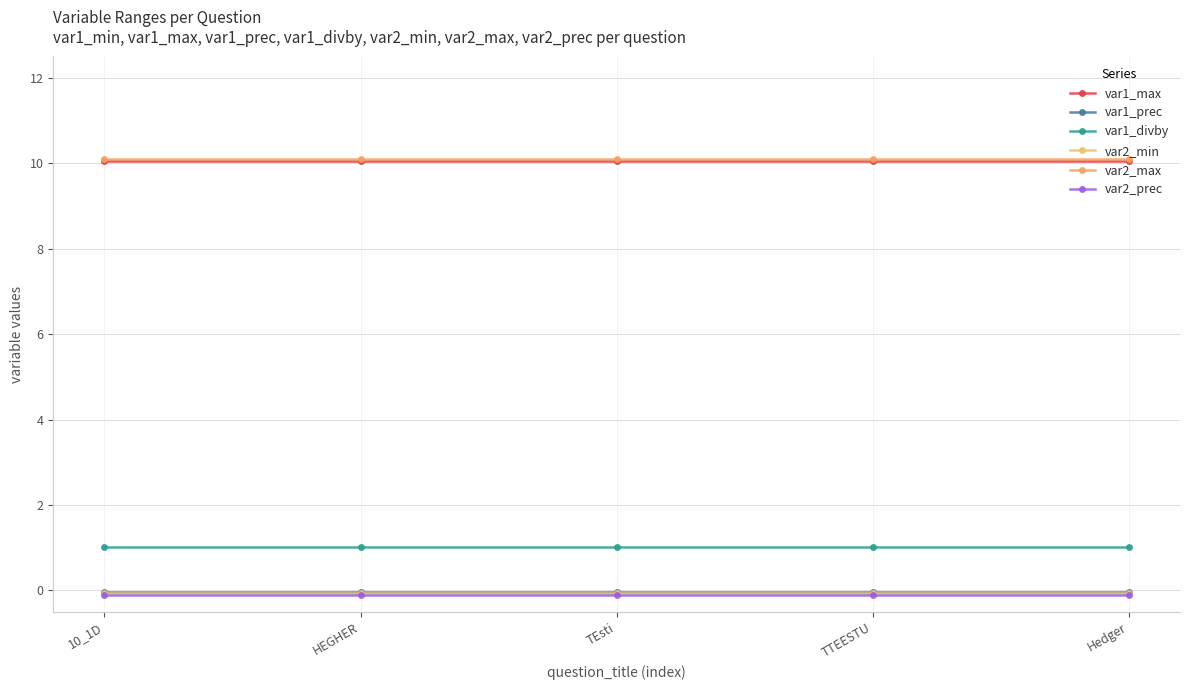

True or false: var1_prec has more than 1 interior local peaks.

False